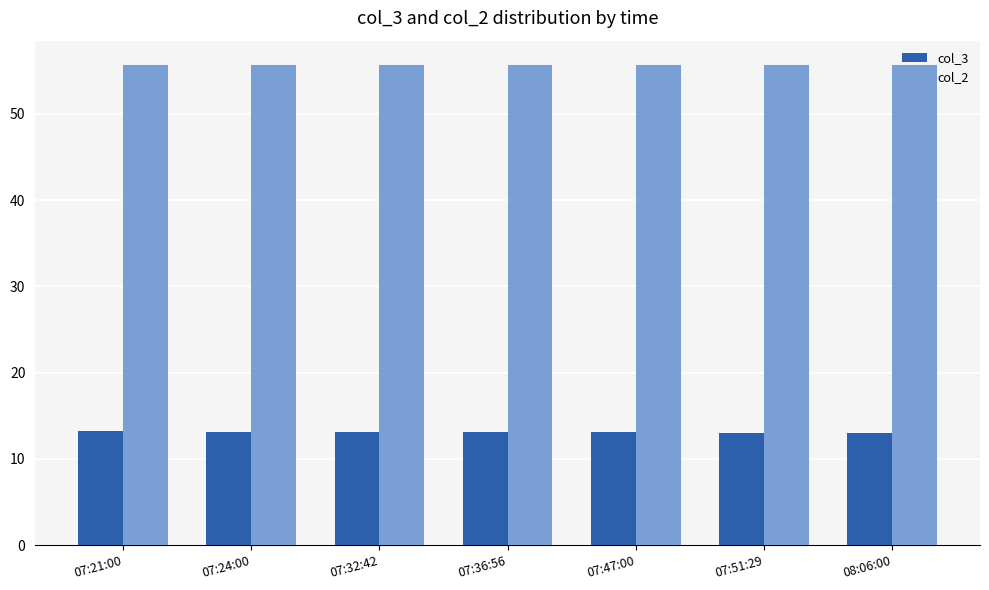

Is the value of col_3 at 07:51:29 greater than the value of col_2 at 07:24:00?

No